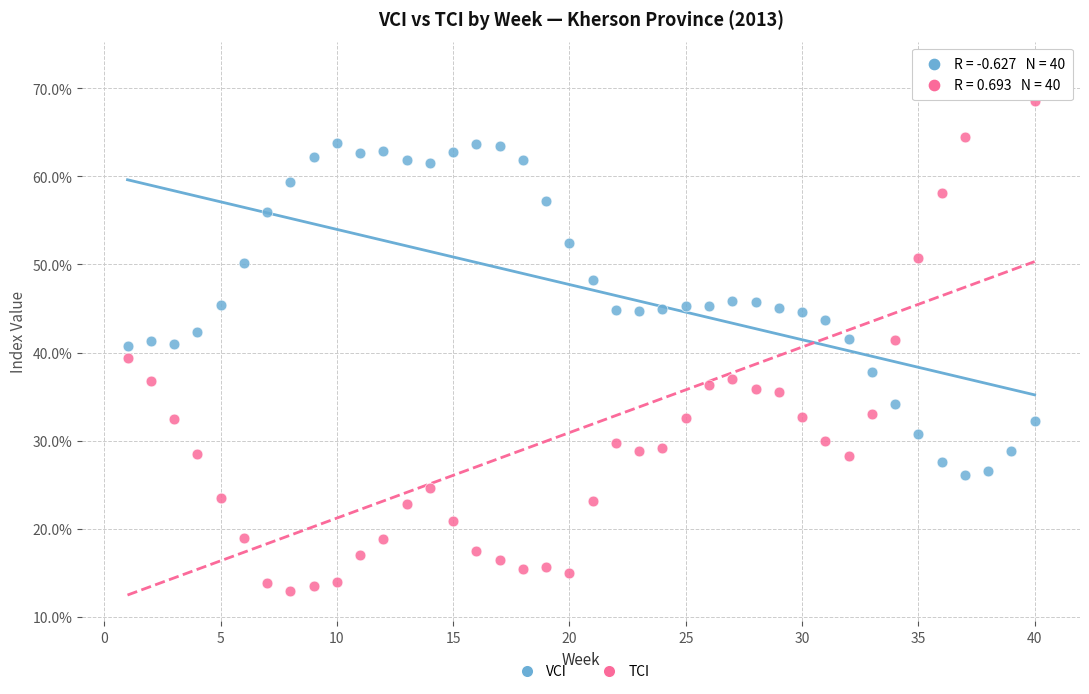

Which series has the largest Y range (max minus min)?

TCI